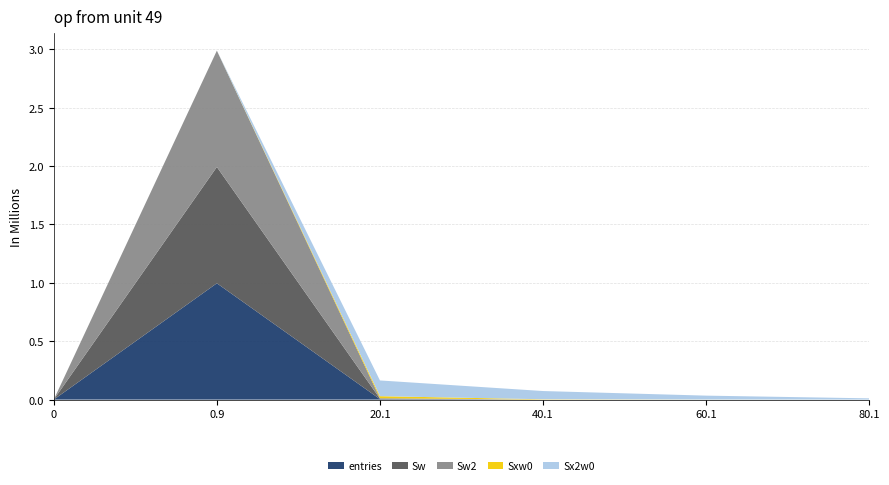

Reading left to right, extract all data points from this chart.

entries: 0=0	0.9=995890	20.1=3993	40.1=100	60.1=15	80.1=2
Sw: 0=0	0.9=995890	20.1=3993	40.1=100	60.1=15	80.1=2
Sw2: 0=0	0.9=995890	20.1=3993	40.1=100	60.1=15	80.1=2
Sxw0: 0=0	0.9=0	20.1=17345	40.1=2611	60.1=701	80.1=145
Sx2w0: 0=0	0.9=0	20.1=134695	40.1=70431	60.1=33221	80.1=10553